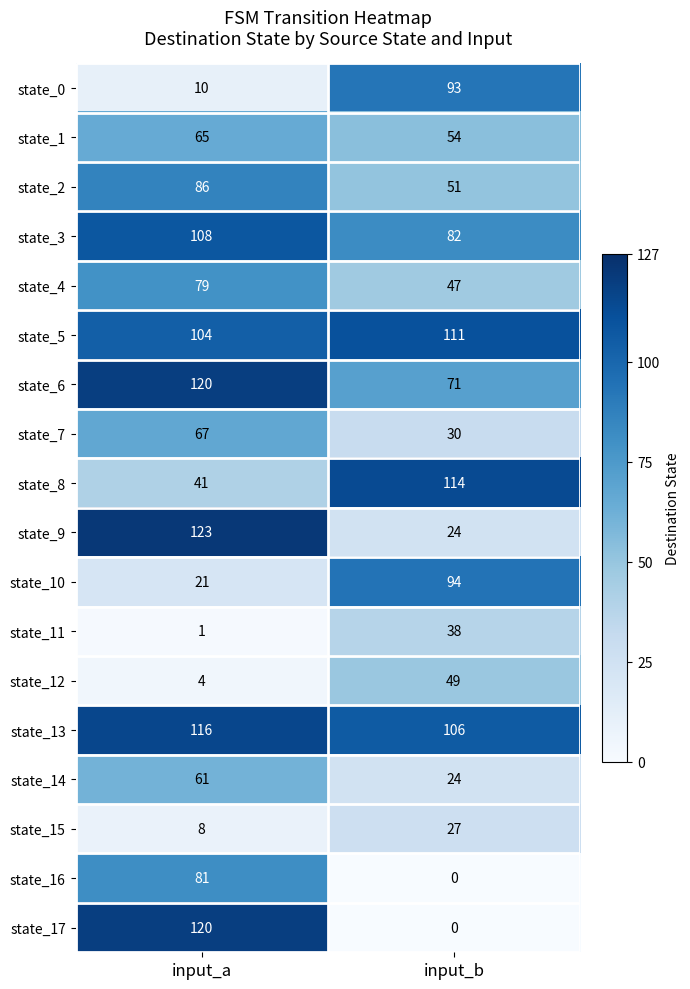

Is it true that state_9 equals 123 at input_a?

True